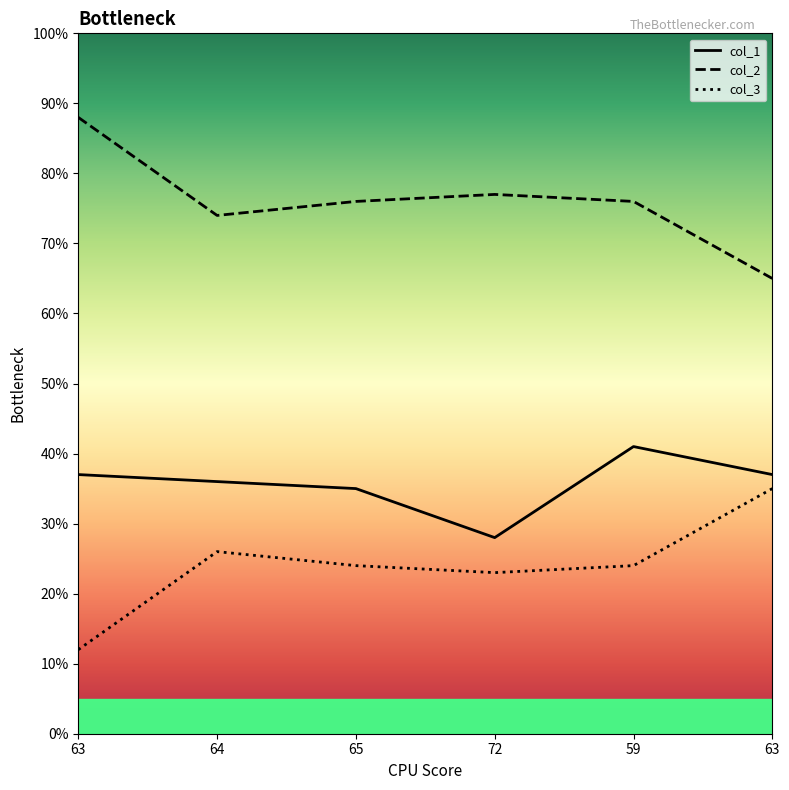

Which series changed the most between 72 and 63?

col_2